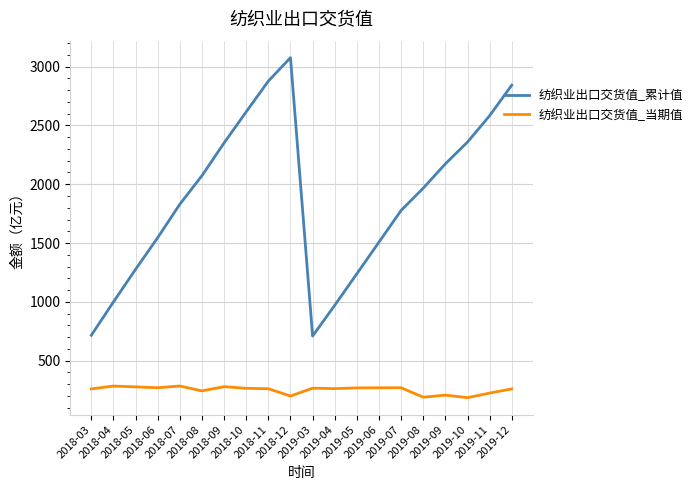

What is the minimum value for 纺织业出口交货值_累计值?

708.9